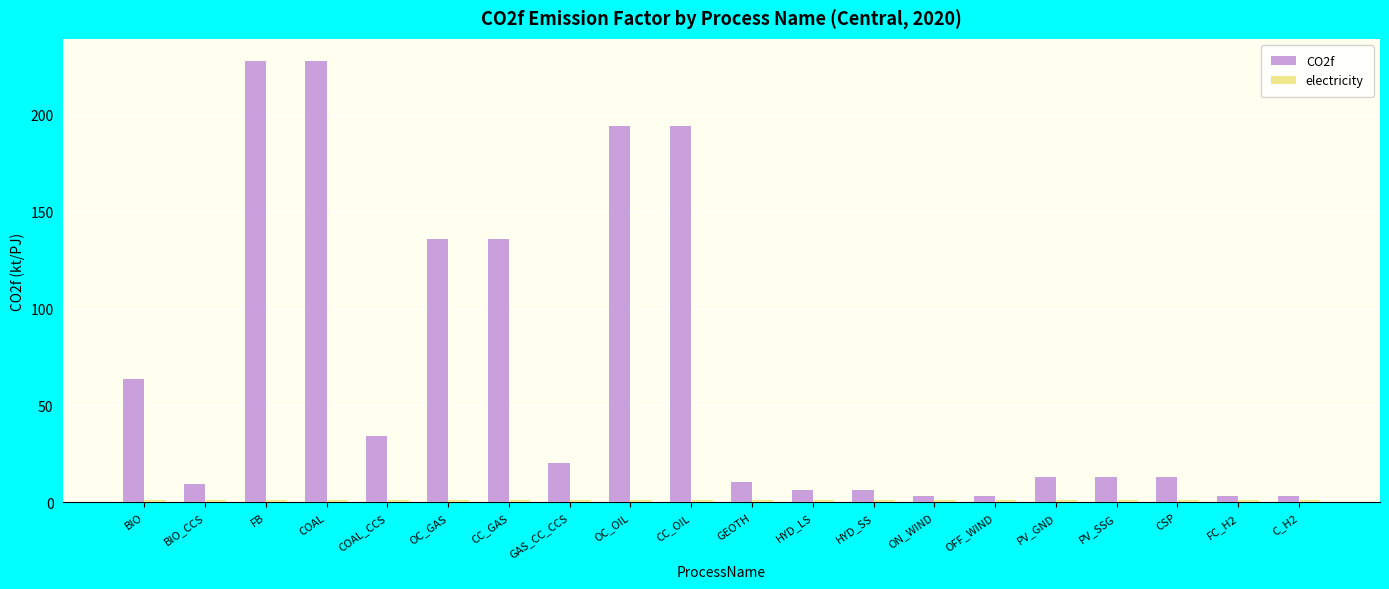

How many bars are there in each group?

2